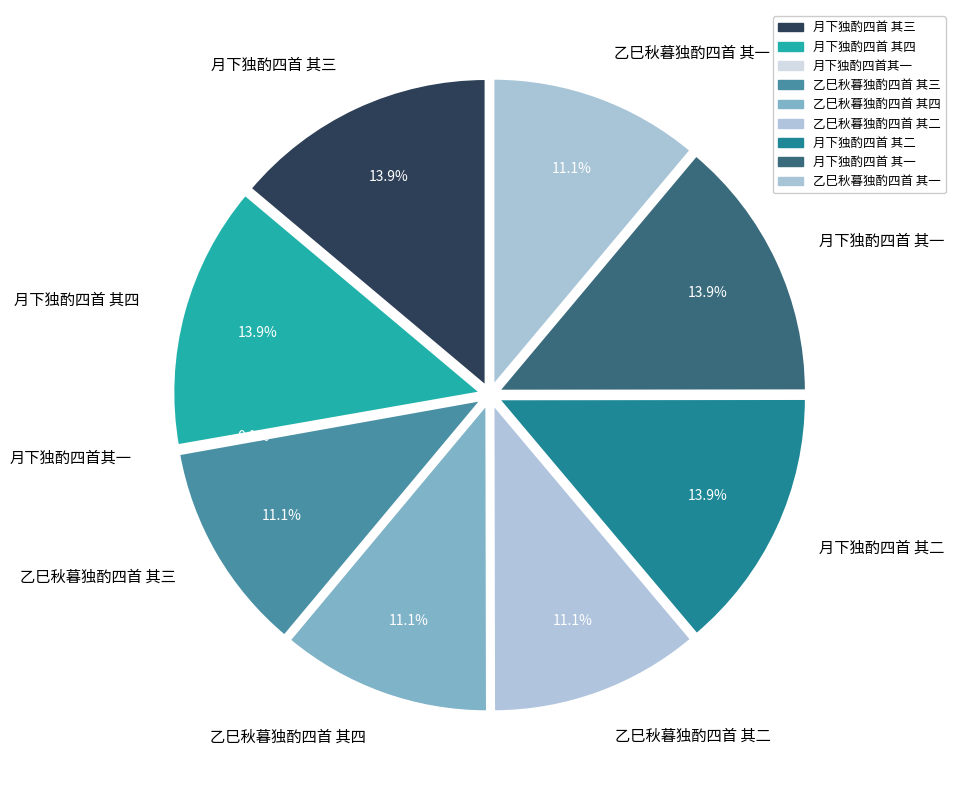

Rank the categories by value from lowest to highest.

月下独酌四首其一, 乙巳秋暮独酌四首 其三, 乙巳秋暮独酌四首 其二, 乙巳秋暮独酌四首 其四, 乙巳秋暮独酌四首 其一, 月下独酌四首 其一, 月下独酌四首 其二, 月下独酌四首 其三, 月下独酌四首 其四